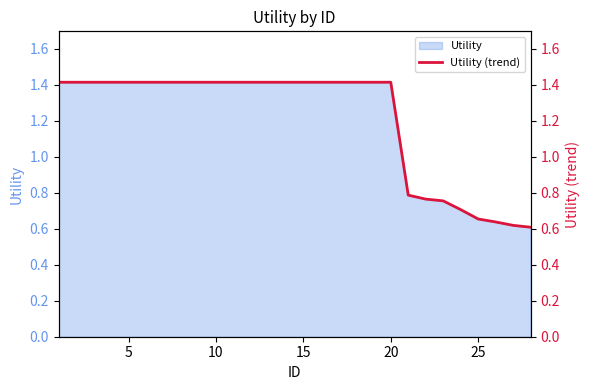

True or false: Utility has a value of 1.4 at 10.

True